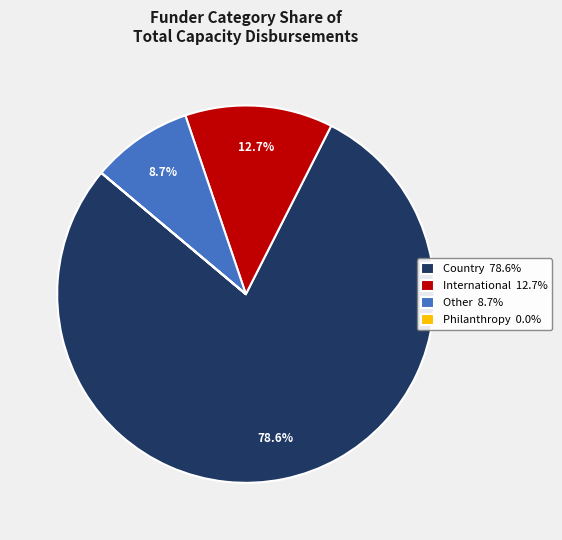

What percentage do International and Country together represent?

91.3%